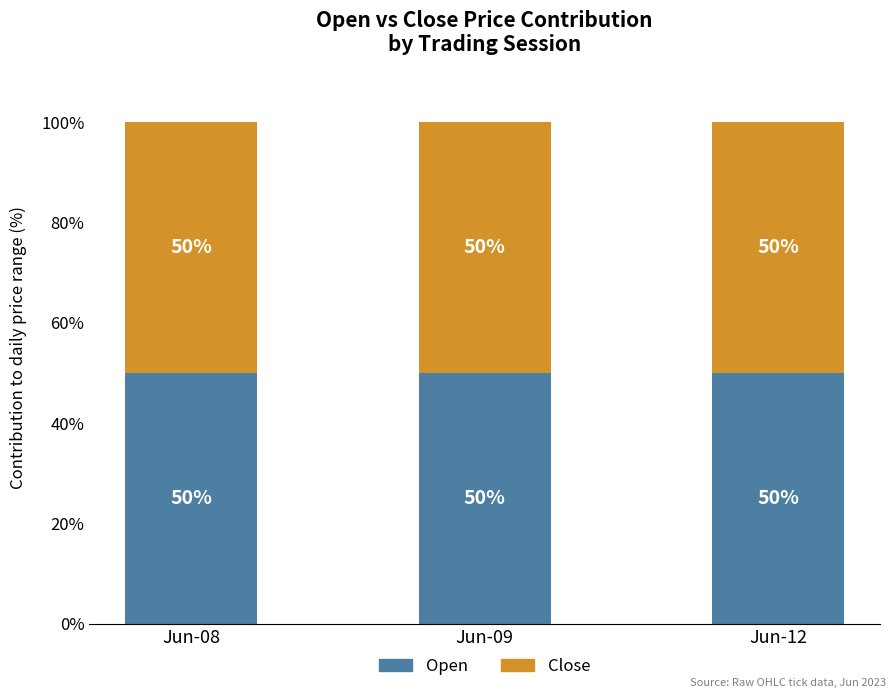

What is the total value across all series at Jun-09?

100.0